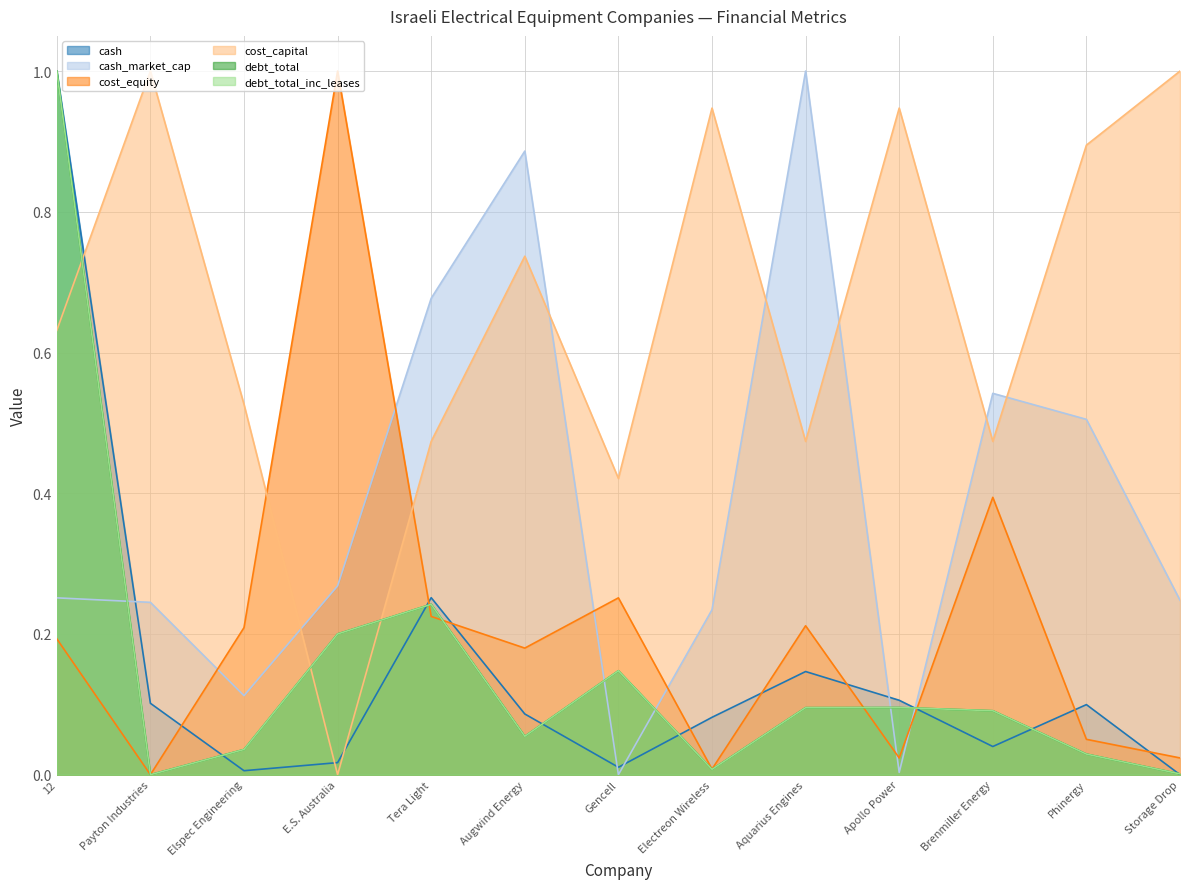

What is the label of the 4th point from the right?

Apollo Power